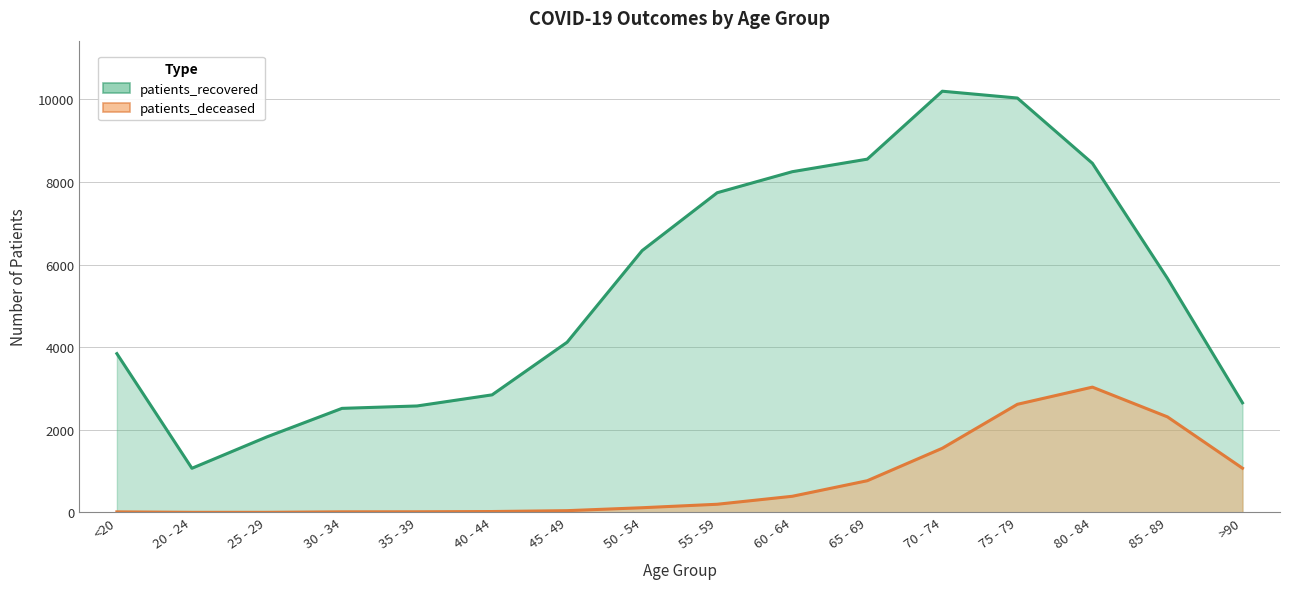

What is the difference between the maximum and minimum values in the patients_deceased series?

3031